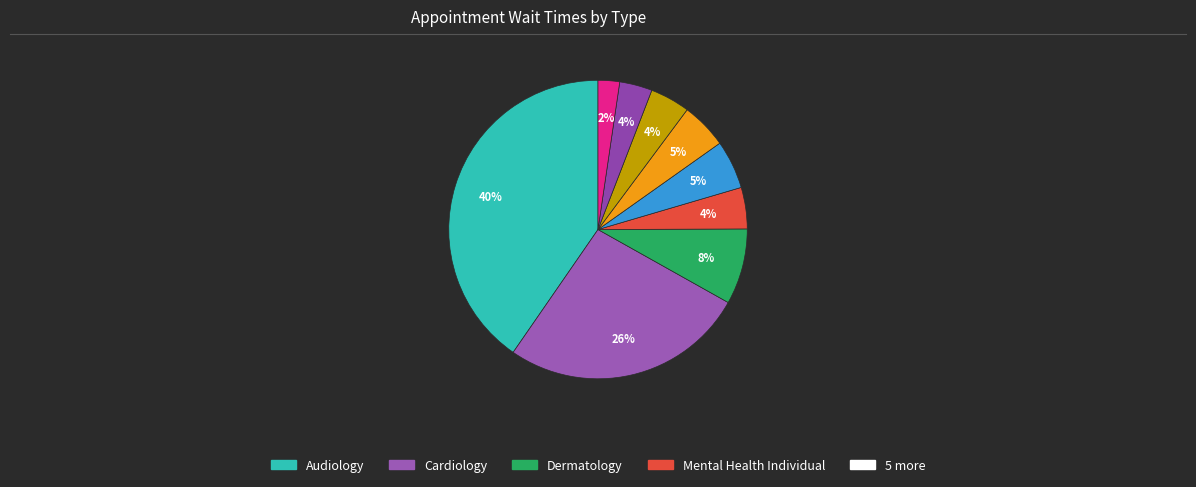

Count the number of slices in the pie.

9